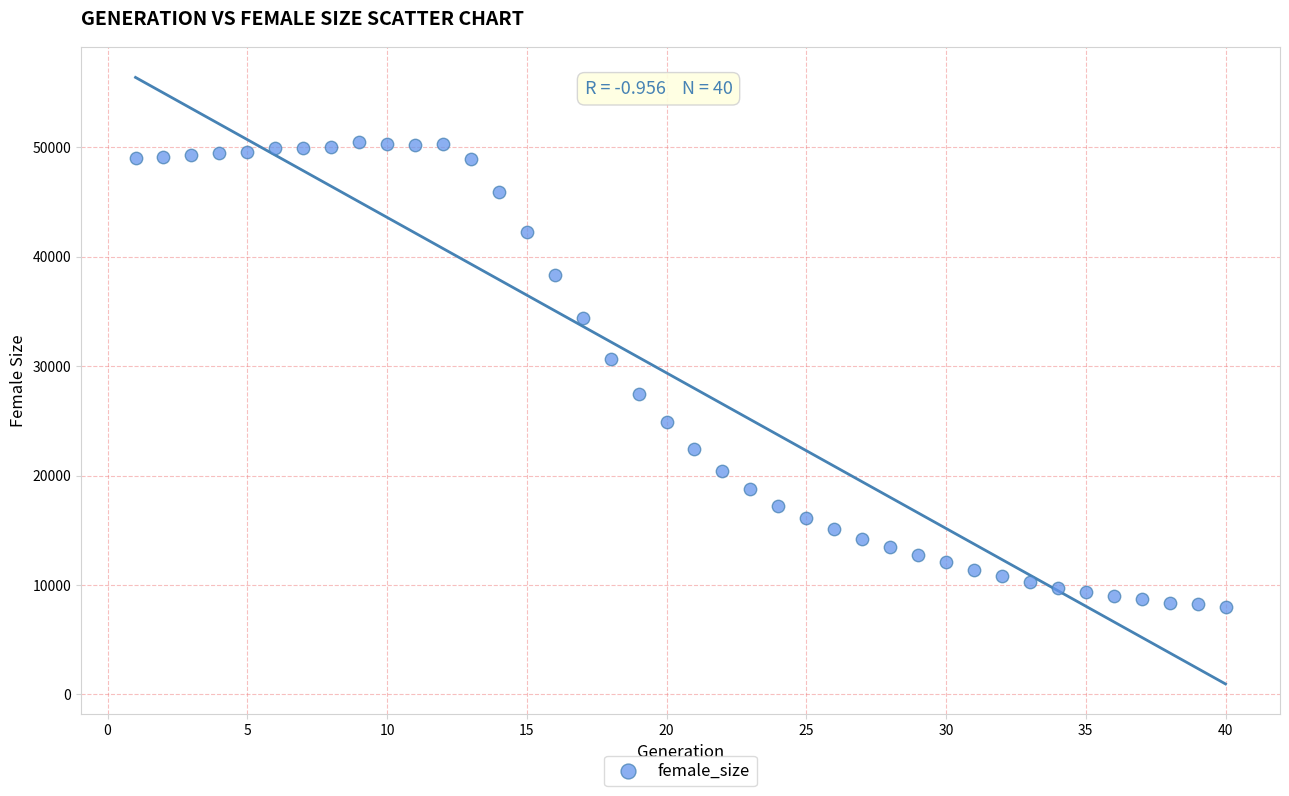

What is the range of Y values (max minus min)?

42535